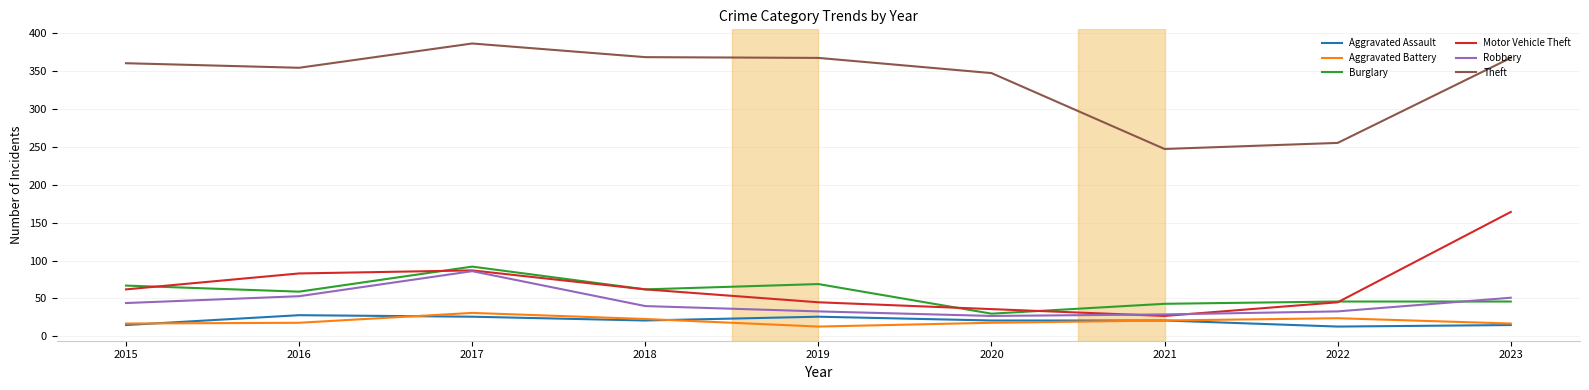

The Motor Vehicle Theft series shows 36 at 2020. True or false?

True